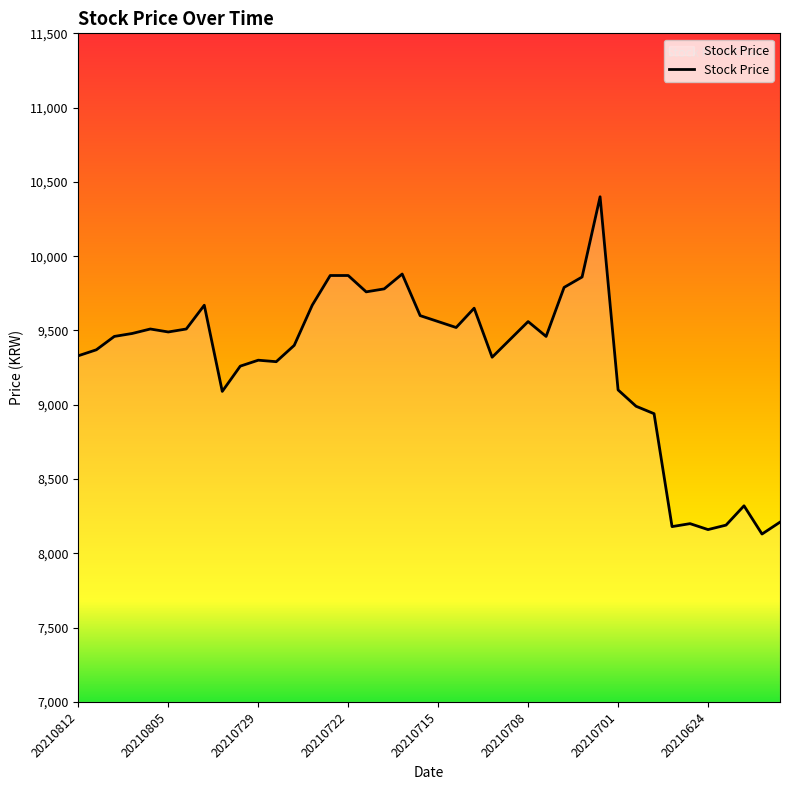

How many lines are shown in the chart?

1